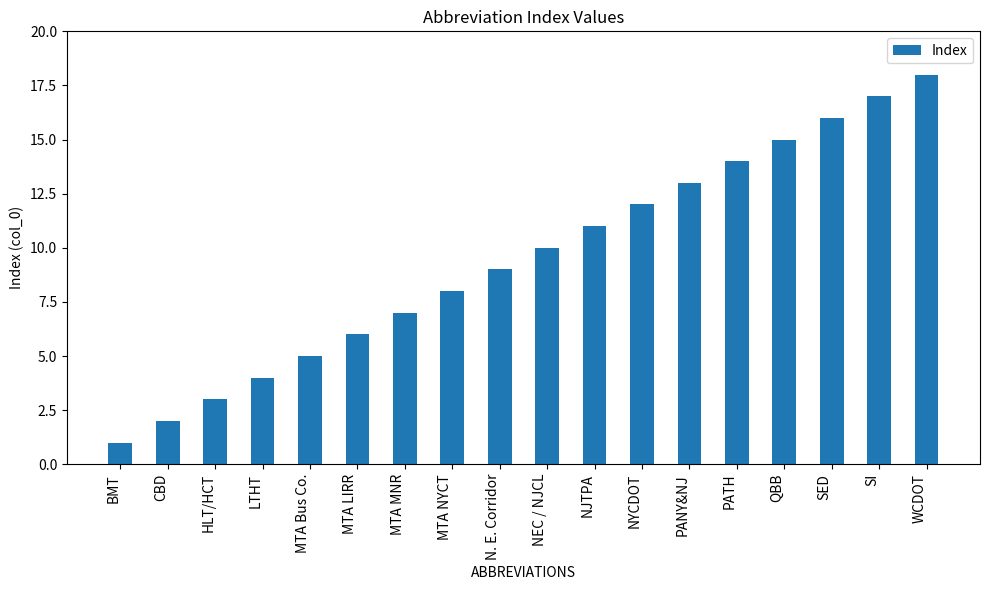

What is the average value?

10